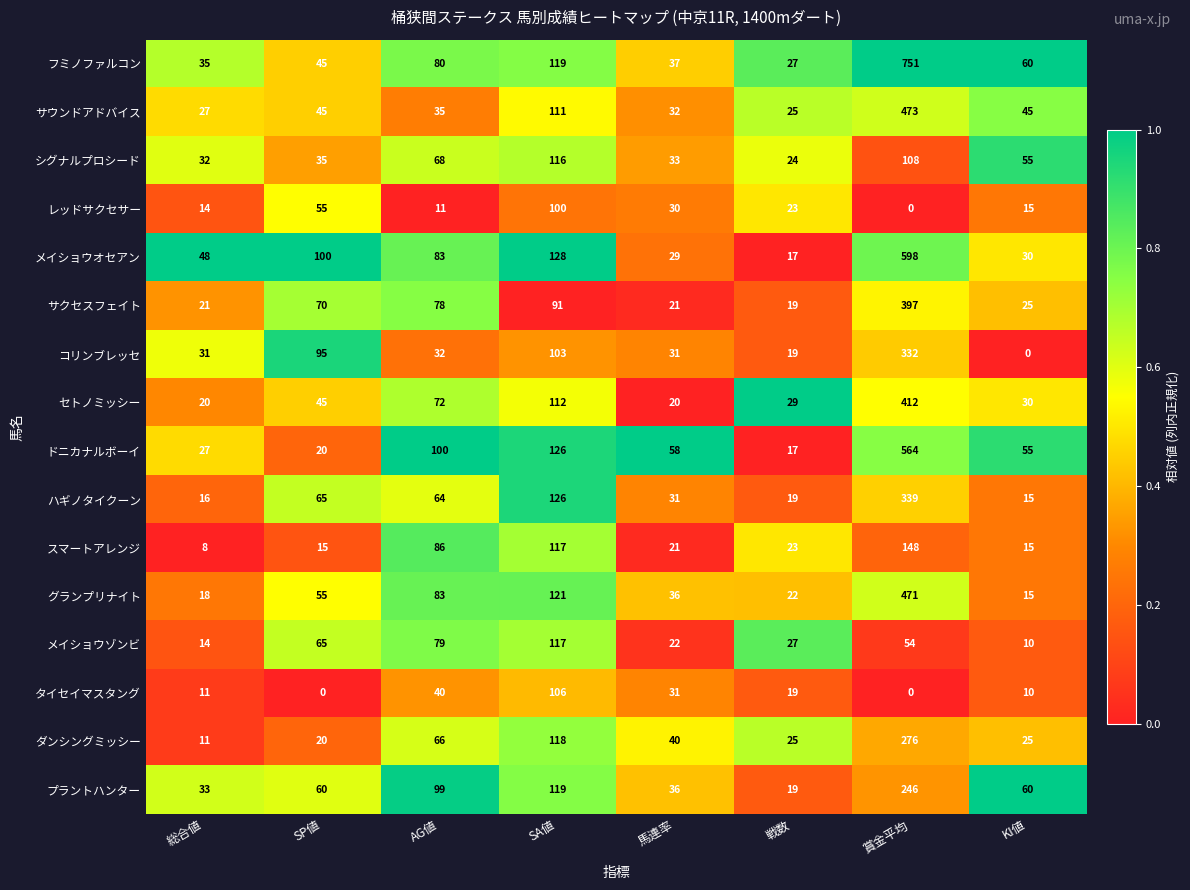

True or false: フミノファルコン has a value of 85 at KI値.

False